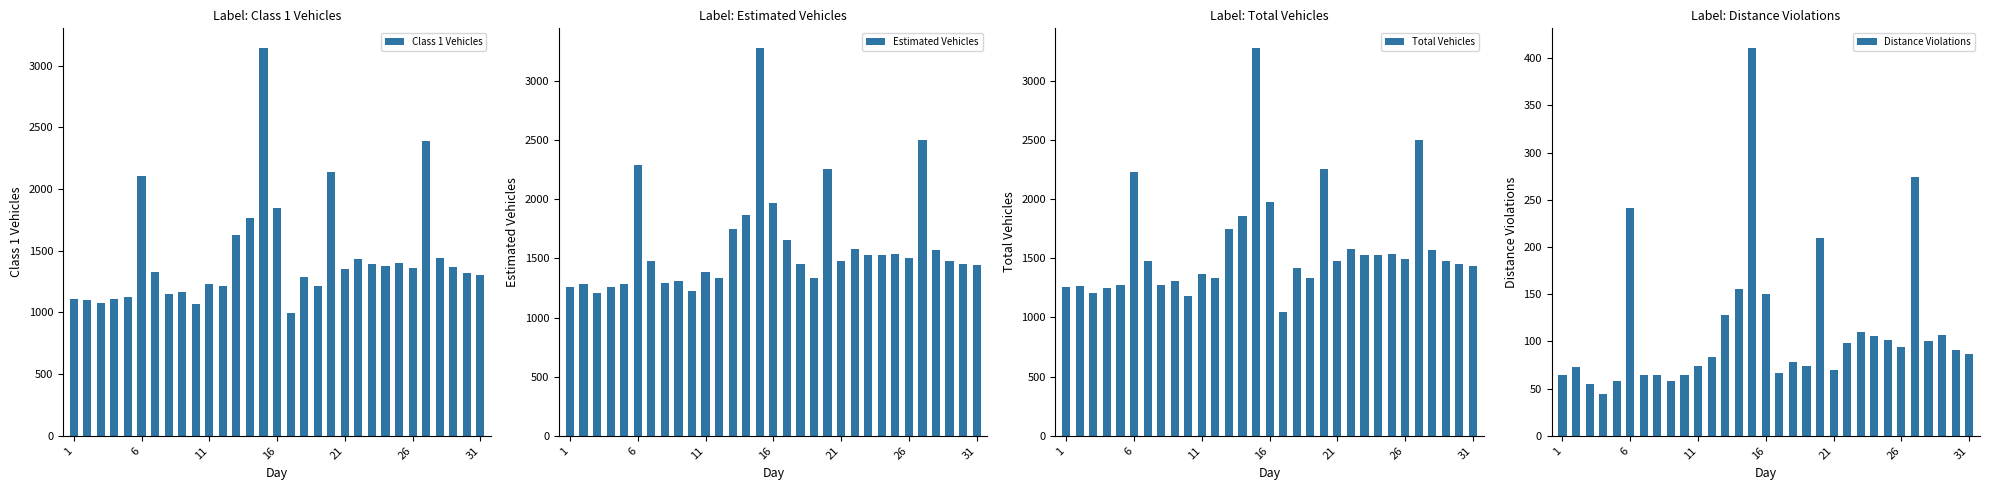

What is the sum of all Total Vehicles values?

48913